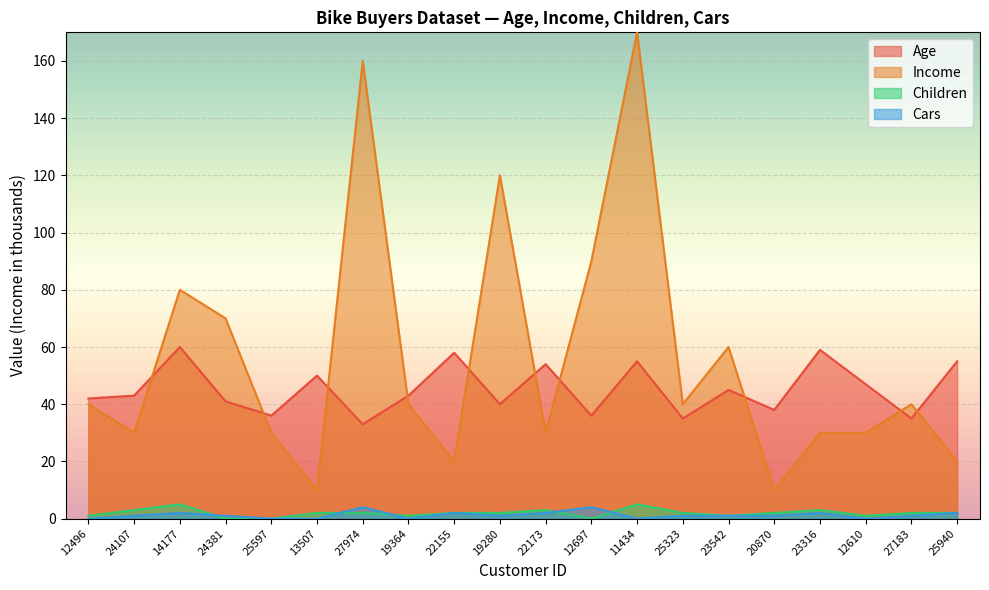

Is it true that Age equals 18 at 27974?

False